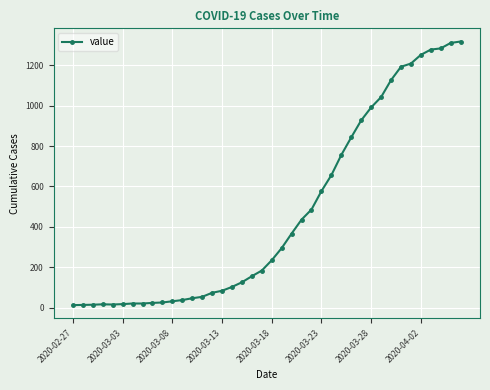

What is the difference between the maximum and minimum values?

1304